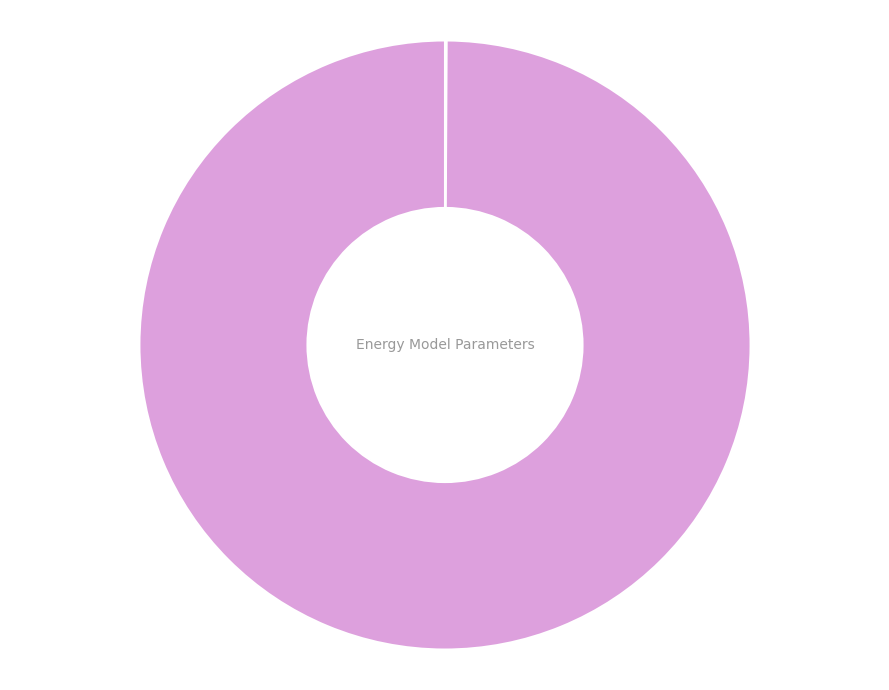

To the nearest percent, what is the difference between the largest and smallest slice percentages?

100%